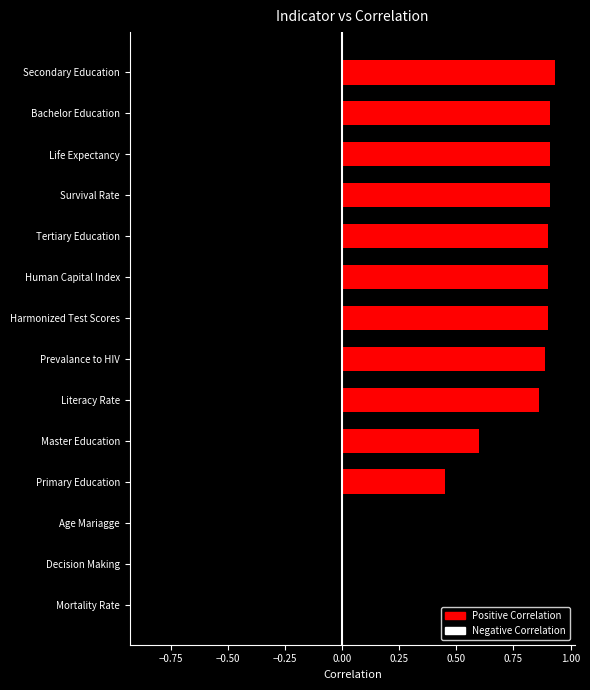

At which category does the chart reach its minimum across all series?

Mortality Rate